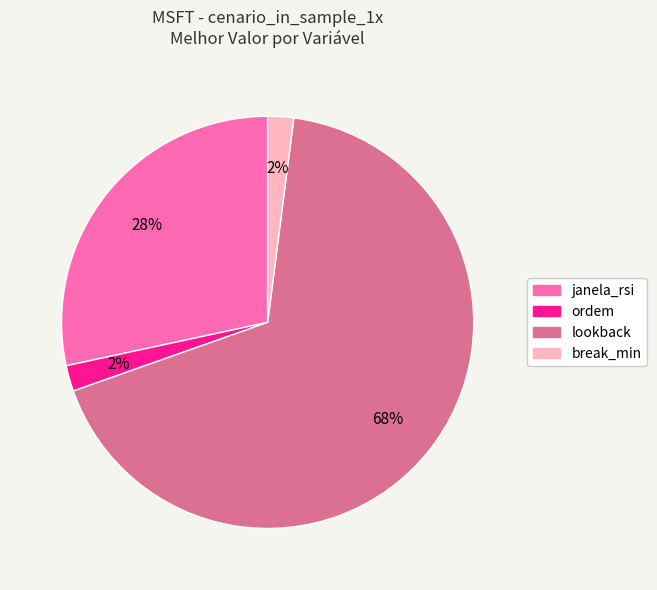

Does lookback account for over 50% of the chart?

Yes